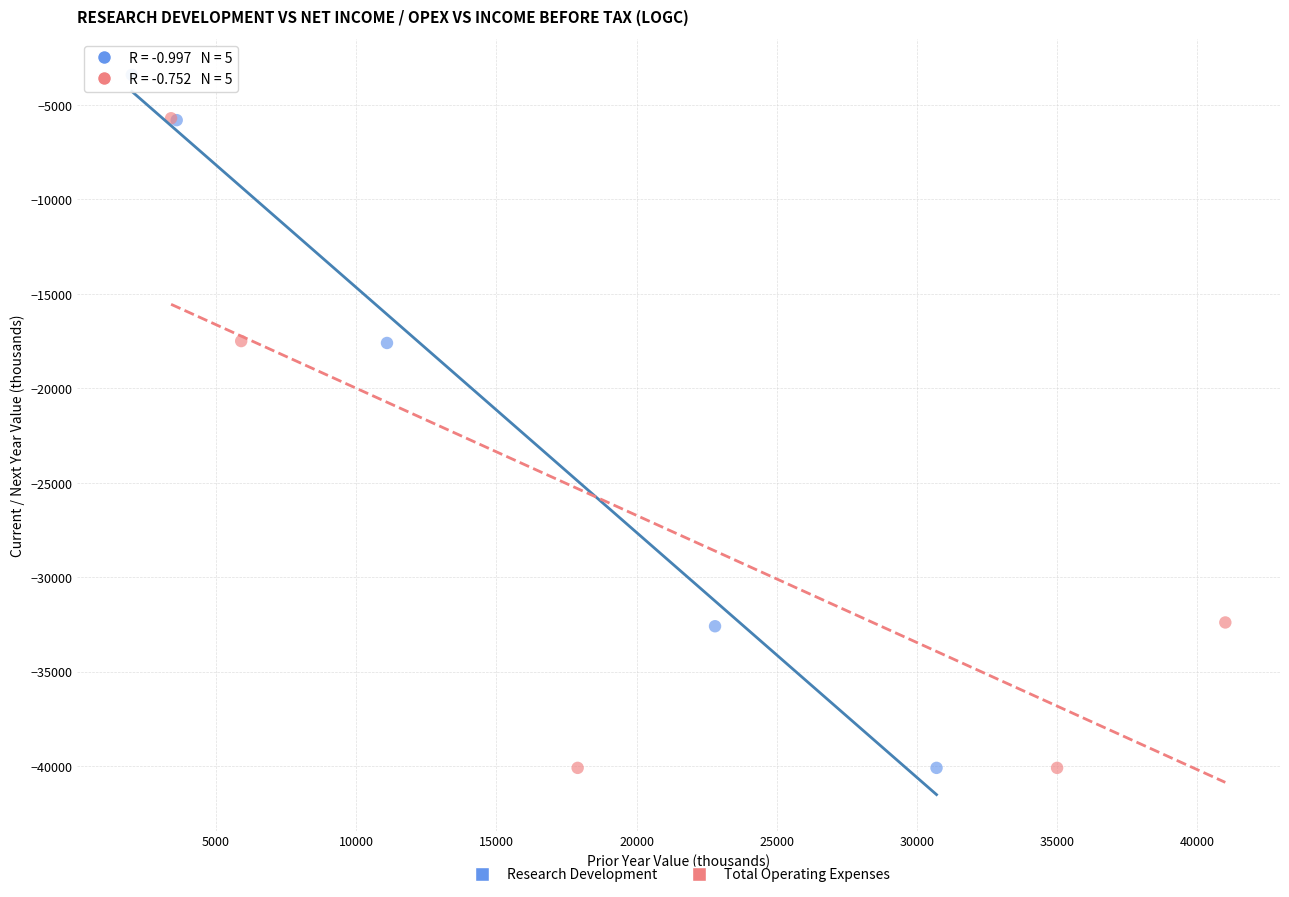

Which series reaches the maximum Y coordinate?

Research Development